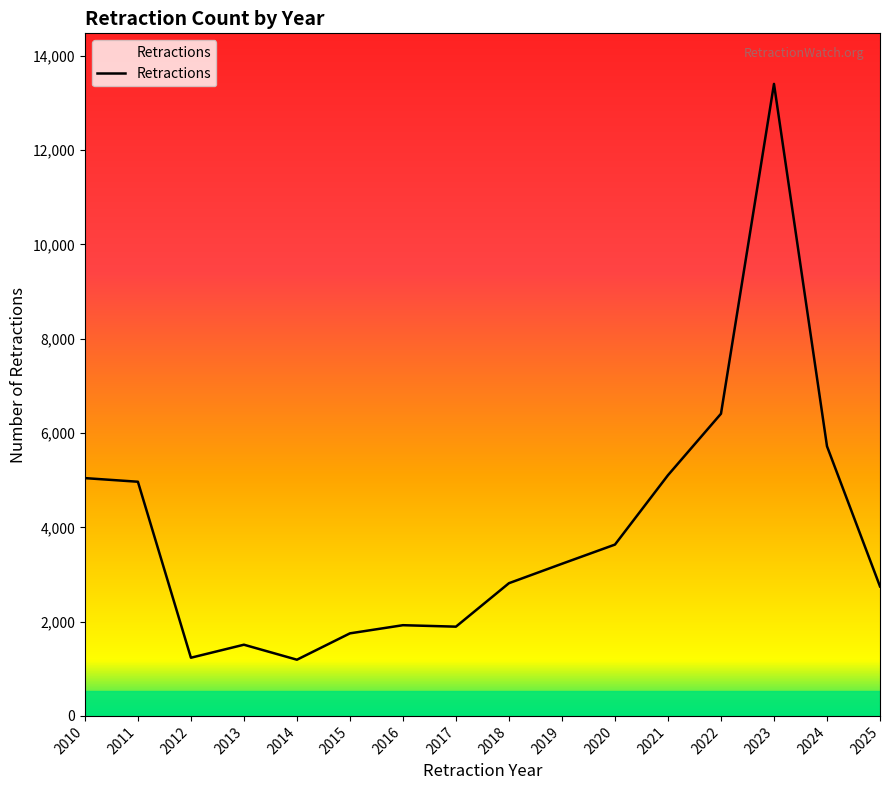

At which label is the value closest to 7299?

2022